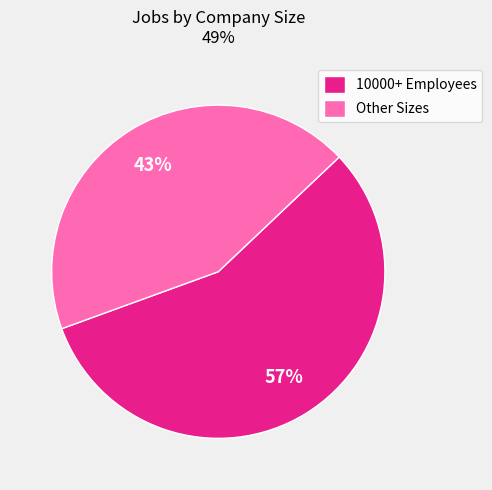

True or false: Other Sizes accounts for 57% of the total.

False